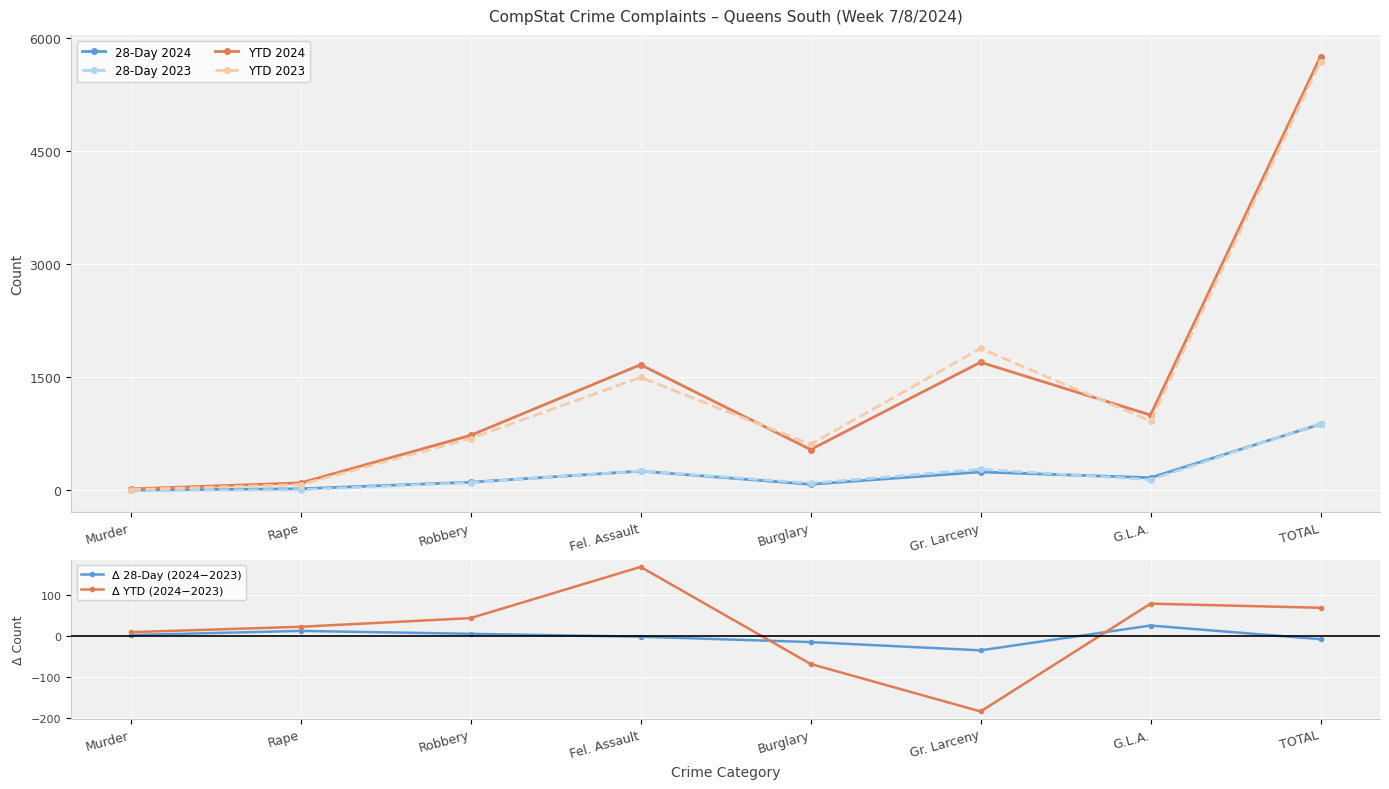

Is this an area chart (filled region under the line)?

No